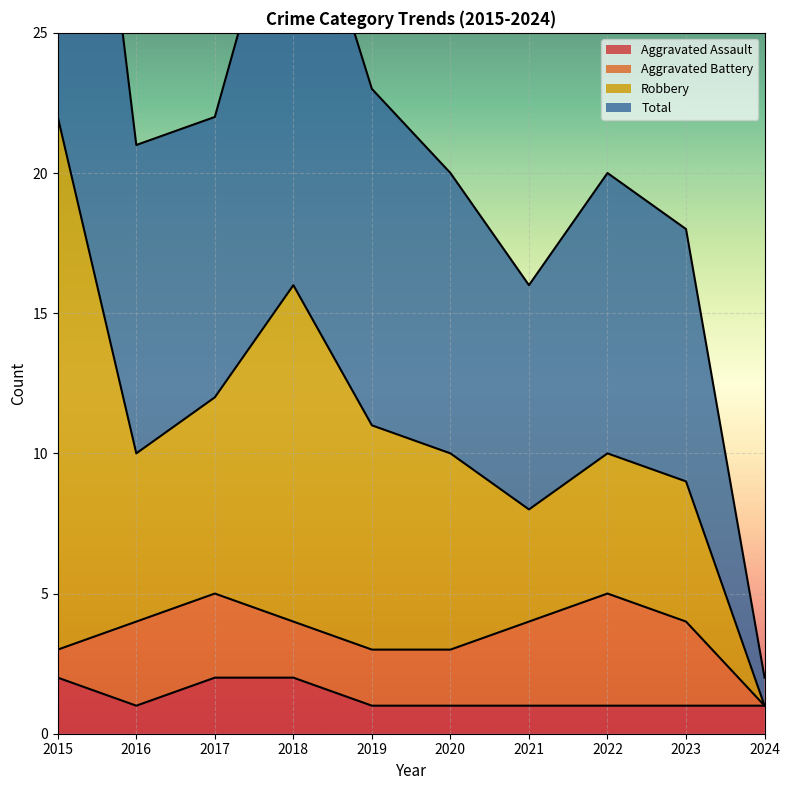

True or false: Total has a value of 20 at 2022.

True